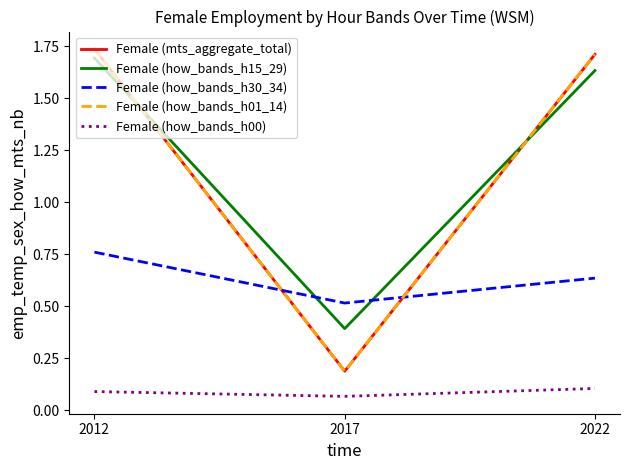

Does the chart display data point markers on the line(s)?

No